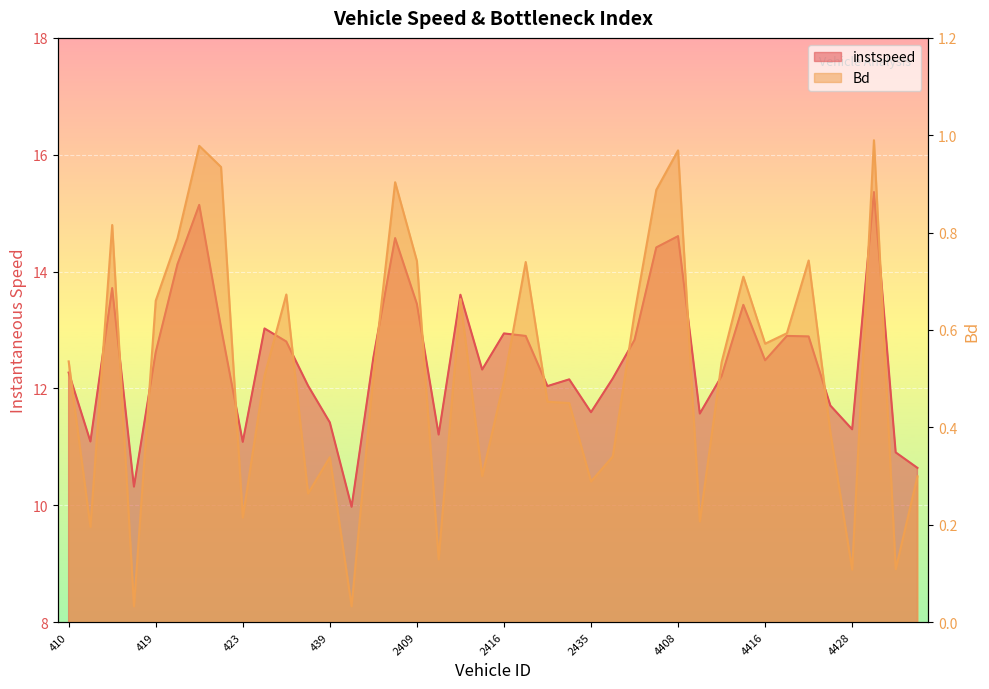

The Bd series shows 0.4 at 2442. True or false?

False